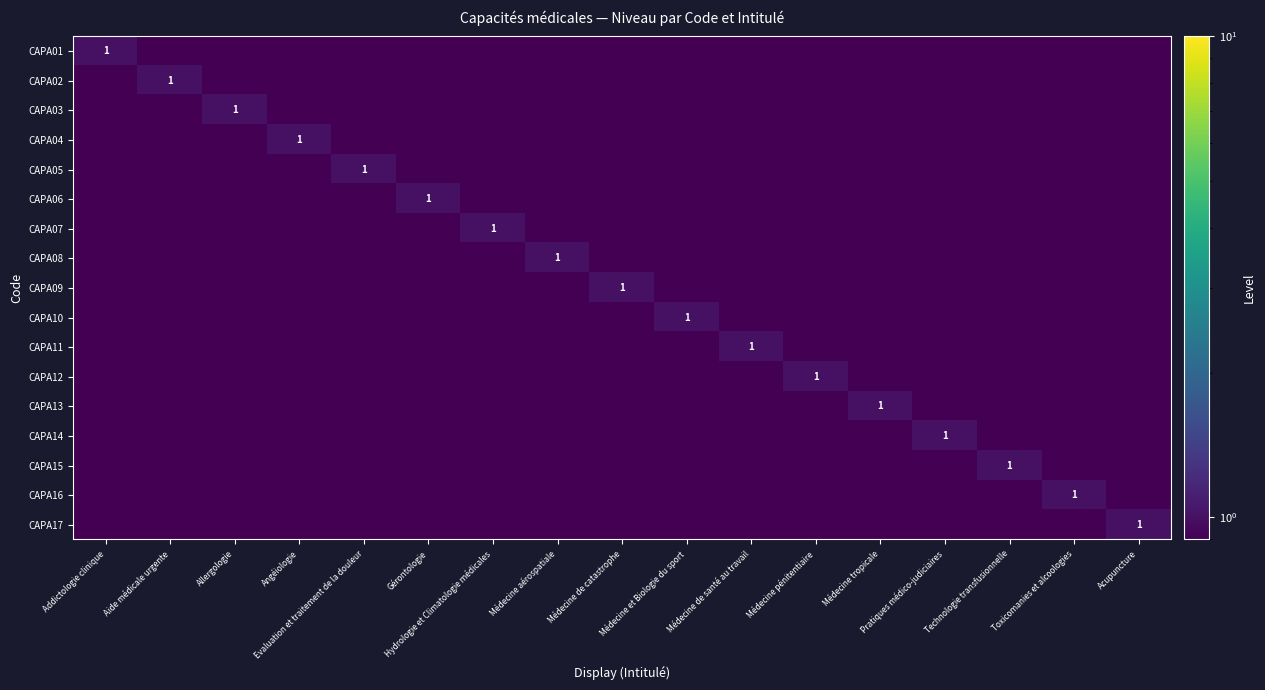

What is the minimum value for CAPA16?

0.9